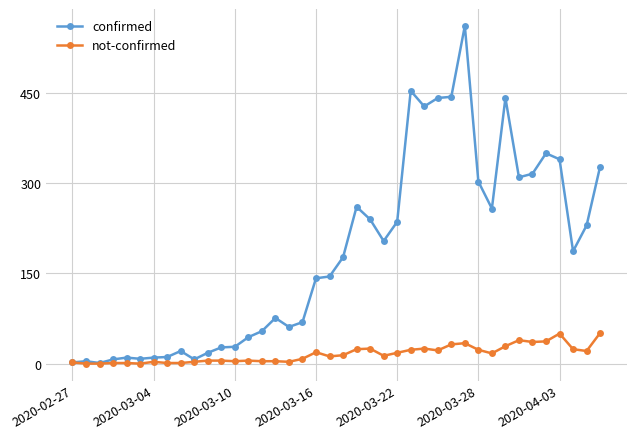

Does the chart display data point markers on the line(s)?

Yes